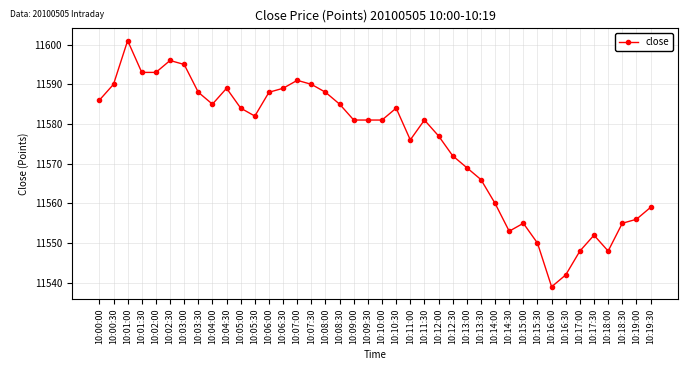

What is the approximate value at 10:11:00, to the nearest 10?

11580